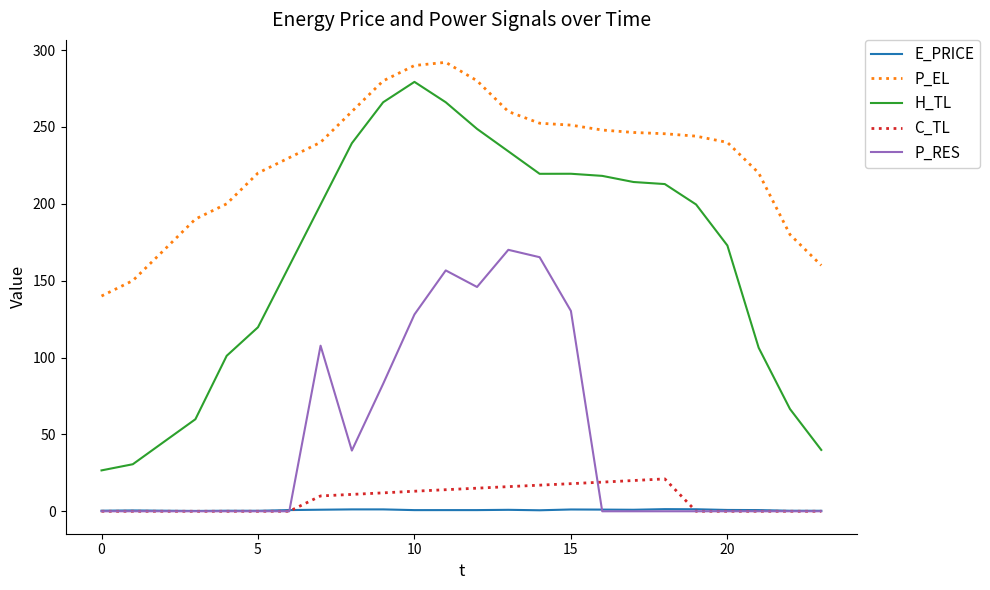

Which series has the largest total across all categories?

P_EL